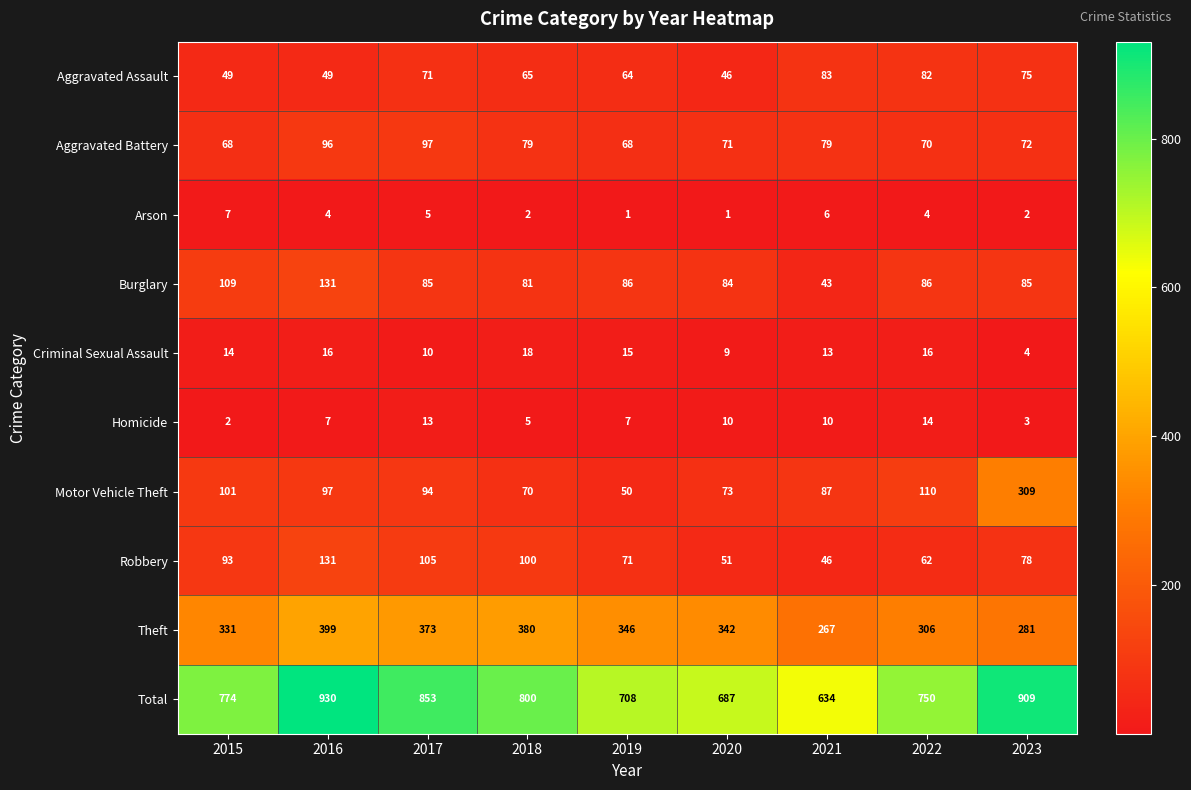

At 2017, list the series in order from largest to smallest.

Total, Theft, Robbery, Aggravated Battery, Motor Vehicle Theft, Burglary, Aggravated Assault, Homicide, Criminal Sexual Assault, Arson